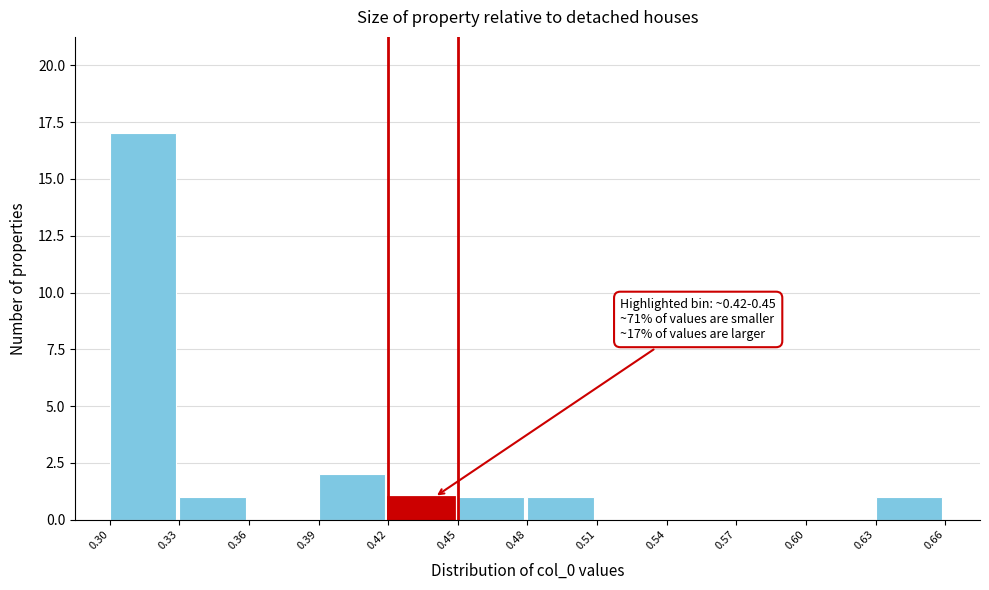

Over which range of the x-axis is the bar tallest?

0.30 to 0.33